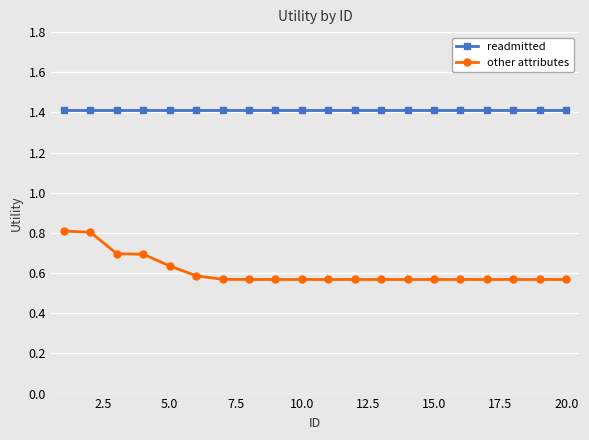

What is the value of the readmitted point at the 13th from the left?

1.4